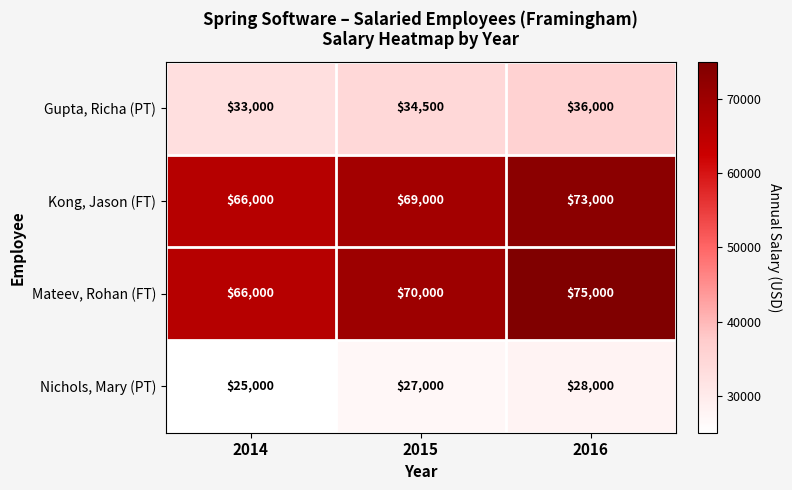

Rank the series by their maximum value, from highest to lowest.

Mateev, Rohan (FT), Kong, Jason (FT), Gupta, Richa (PT), Nichols, Mary (PT)